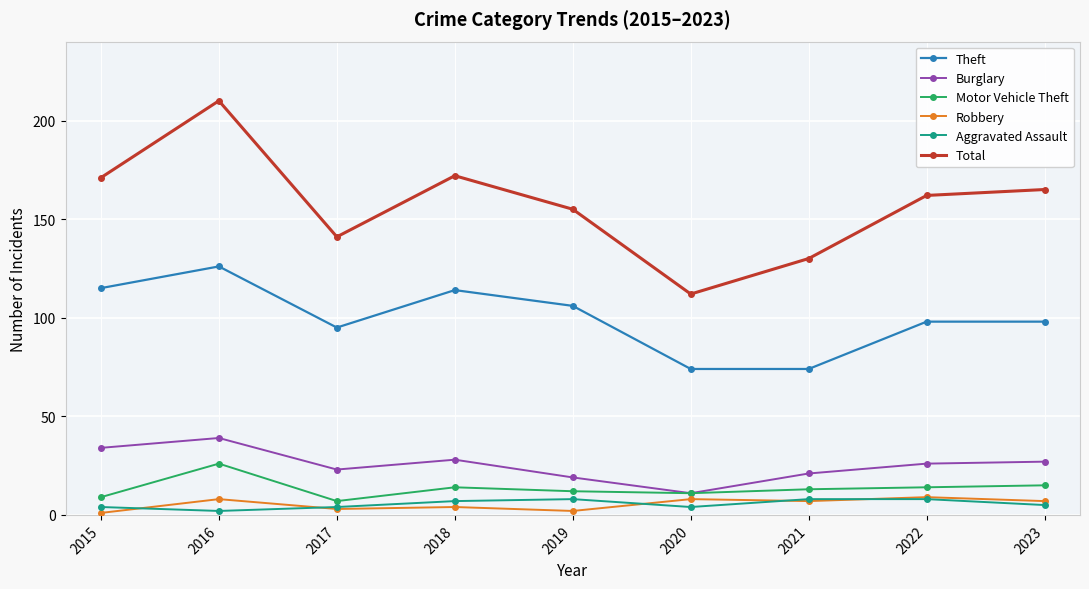

Reading left to right, transcribe all the data shown in this chart.

Theft: 2015=115	2016=126	2017=95	2018=114	2019=106	2020=74	2021=74	2022=98	2023=98
Burglary: 2015=34	2016=39	2017=23	2018=28	2019=19	2020=11	2021=21	2022=26	2023=27
Motor Vehicle Theft: 2015=9	2016=26	2017=7	2018=14	2019=12	2020=11	2021=13	2022=14	2023=15
Robbery: 2015=1	2016=8	2017=3	2018=4	2019=2	2020=8	2021=7	2022=9	2023=7
Aggravated Assault: 2015=4	2016=2	2017=4	2018=7	2019=8	2020=4	2021=8	2022=8	2023=5
Total: 2015=171	2016=210	2017=141	2018=172	2019=155	2020=112	2021=130	2022=162	2023=165